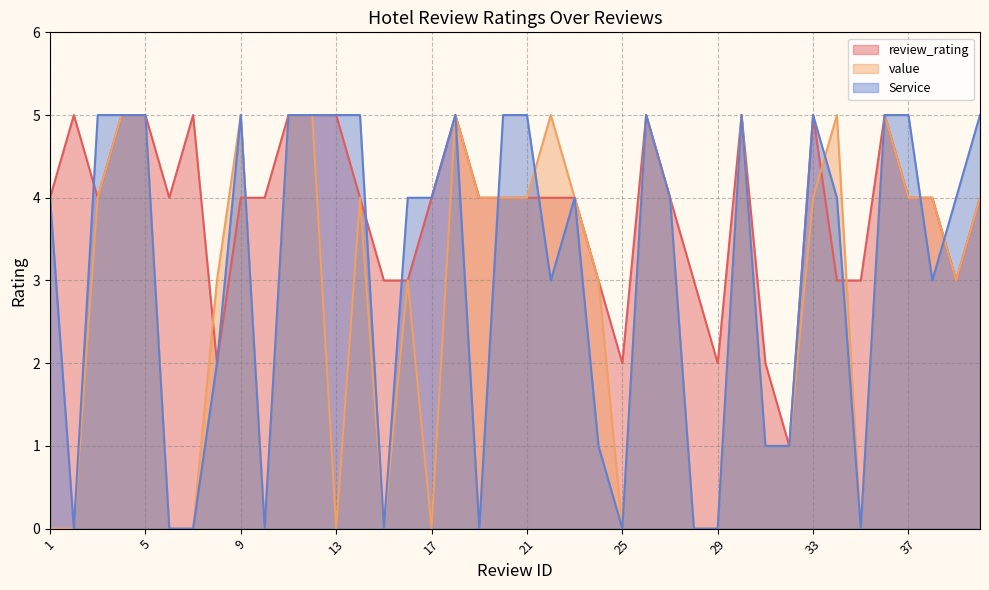

What value does the review_rating series have at 36?

5